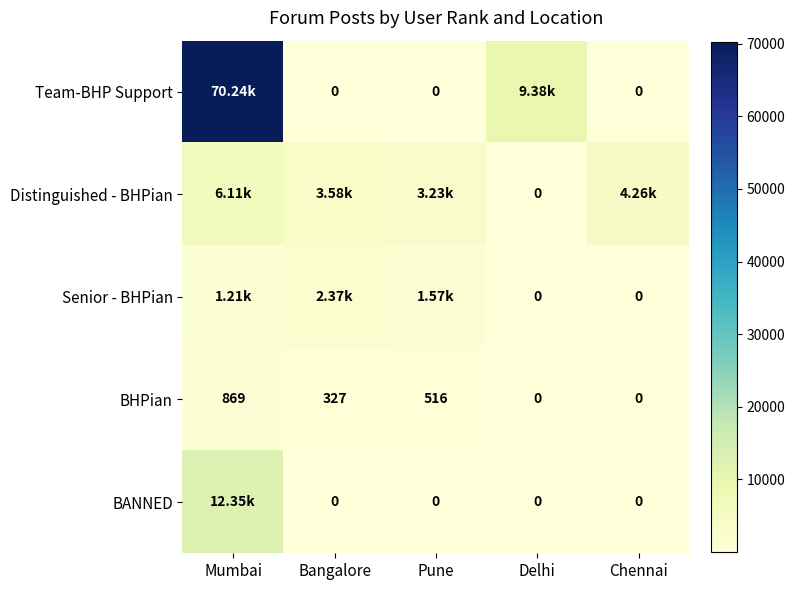

At which category does the chart reach its minimum across all series?

Bangalore